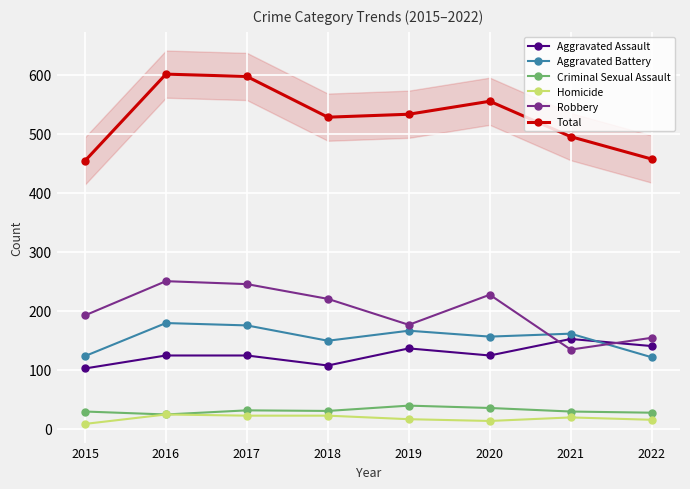

True or false: Robbery has a value of 81 at 2019.

False